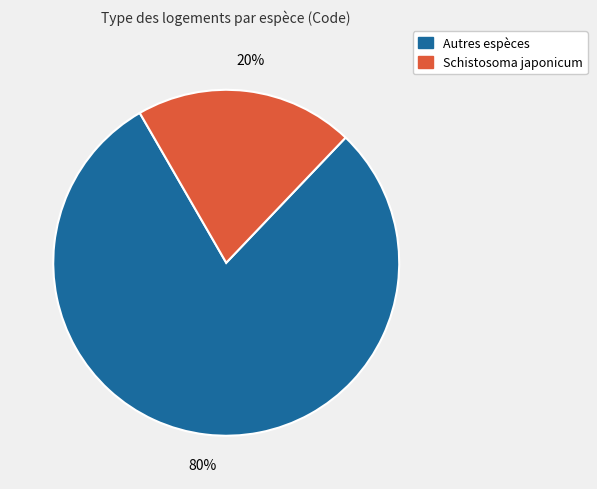

To the nearest percent, what is the average slice percentage?

50%